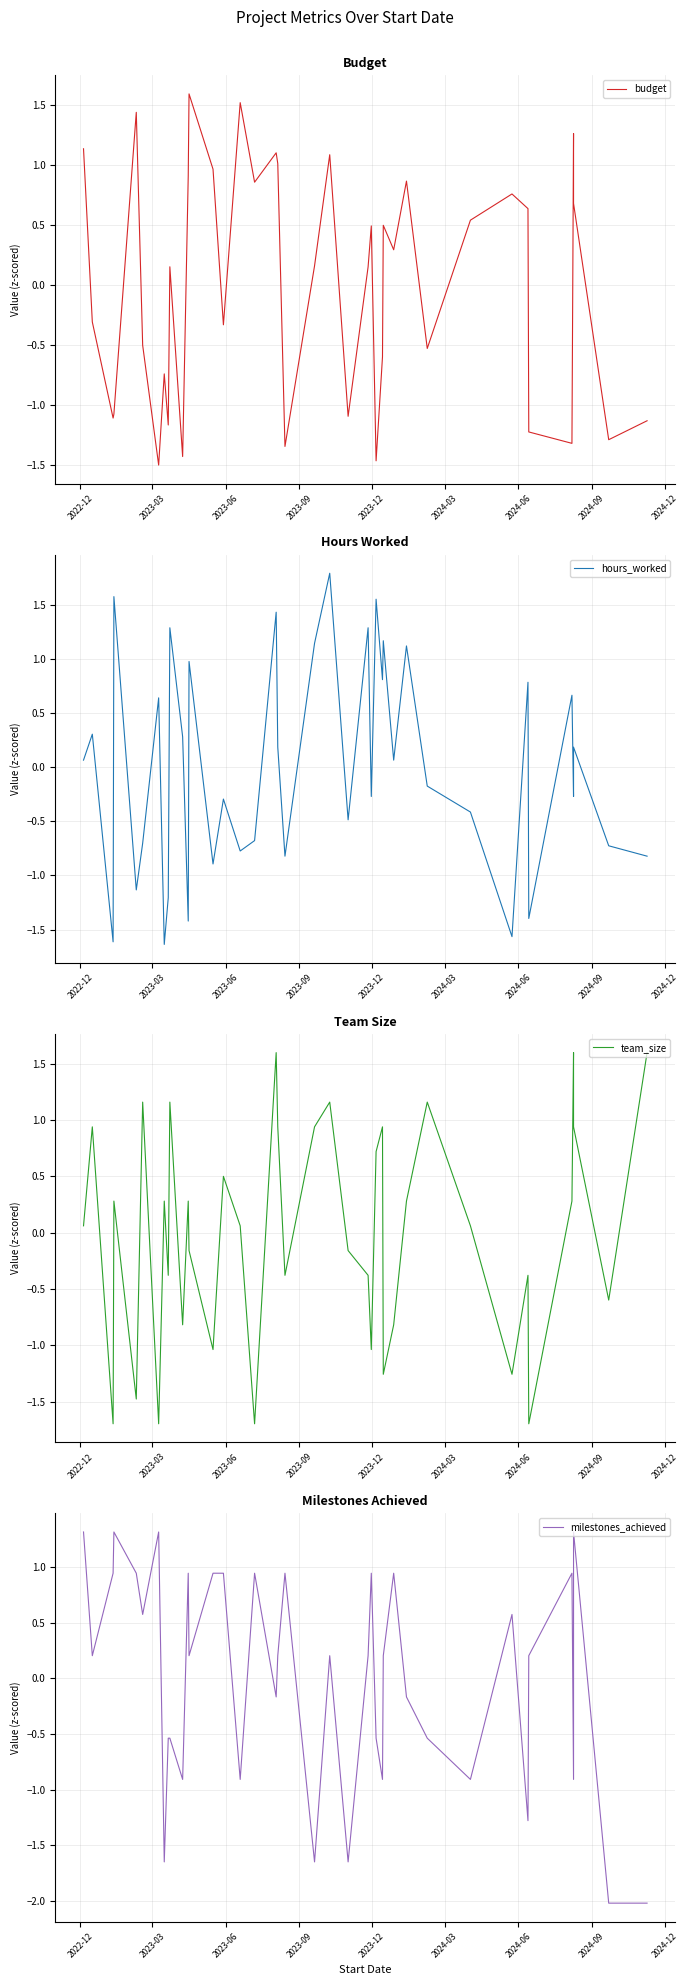

How many lines are shown in the chart?

4